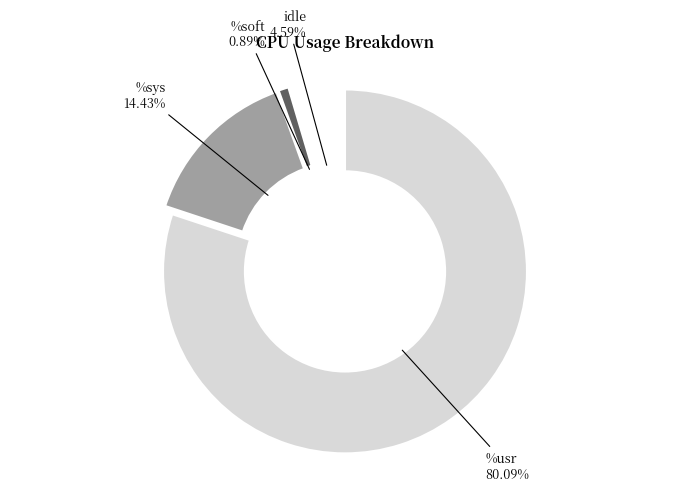

What percentage do idle and %usr together represent?

84.7%